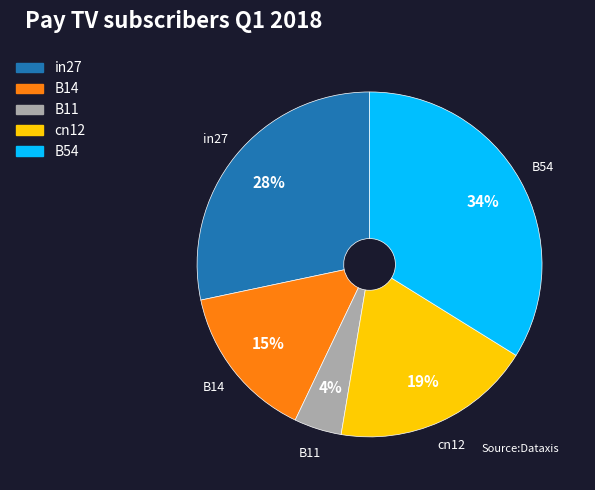

Is there any slice that represents more than half of the pie?

No